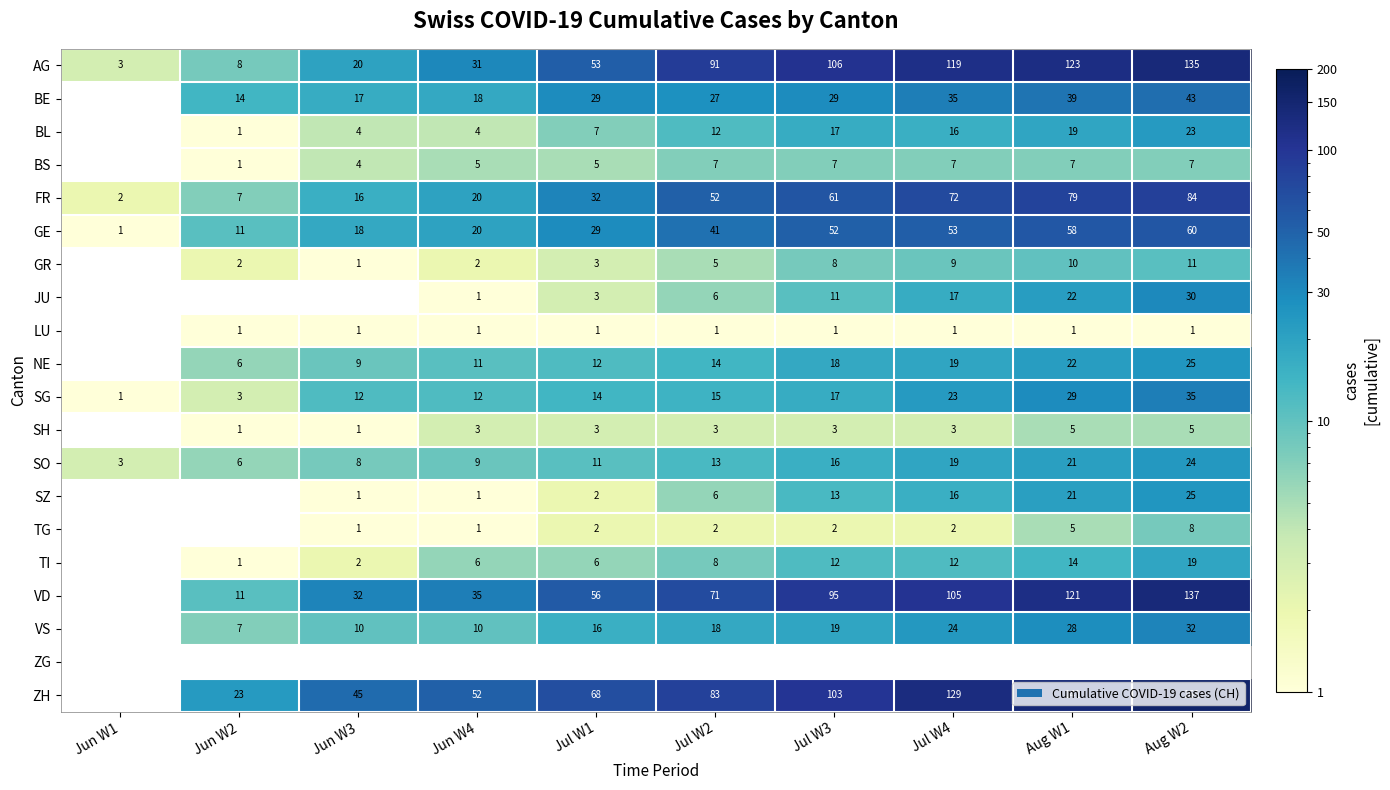

Between Jun W4 and Jul W3, which is larger?

Jul W3